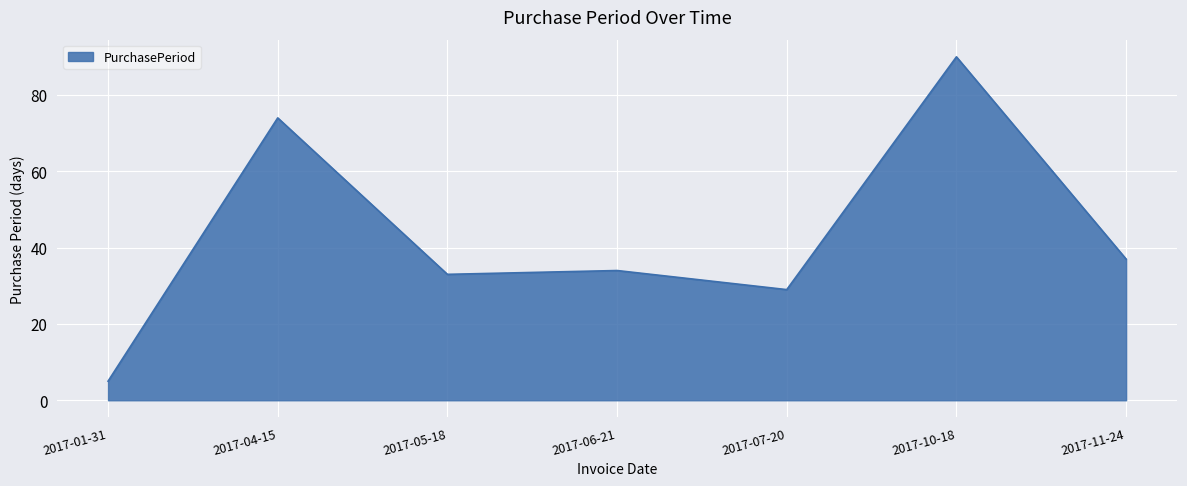

True or false: there are more than 2 points higher than both neighbors.

True